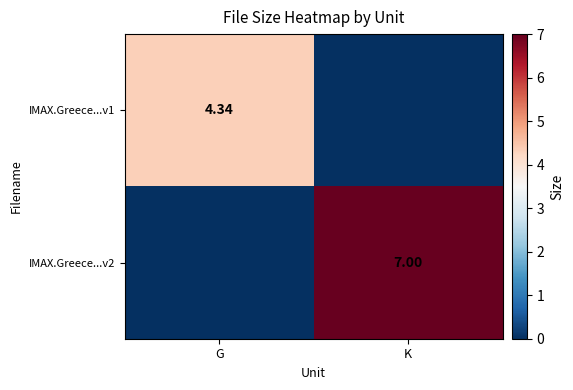

List the series in order of their peak value, highest first.

IMAX.Greece...v2, IMAX.Greece...v1